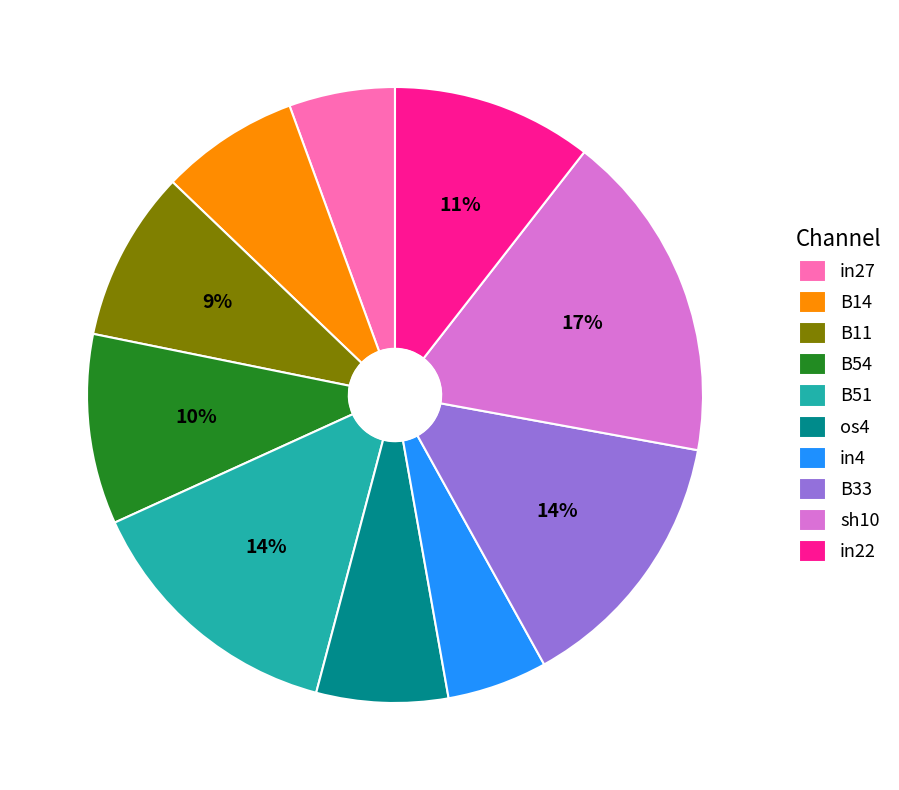

Is B33 the majority of the pie?

No